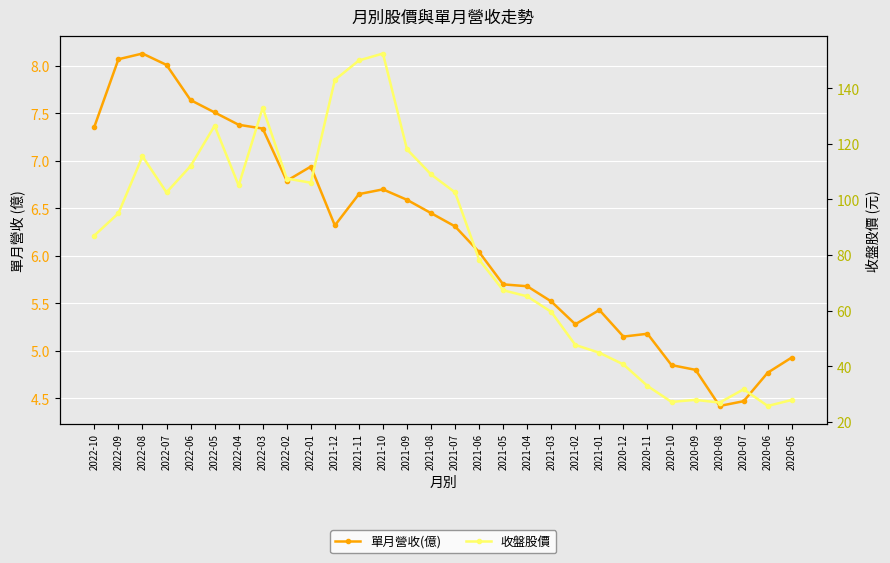

True or false: 收盤股價 has a value of 45.5 at 2022-05.

False